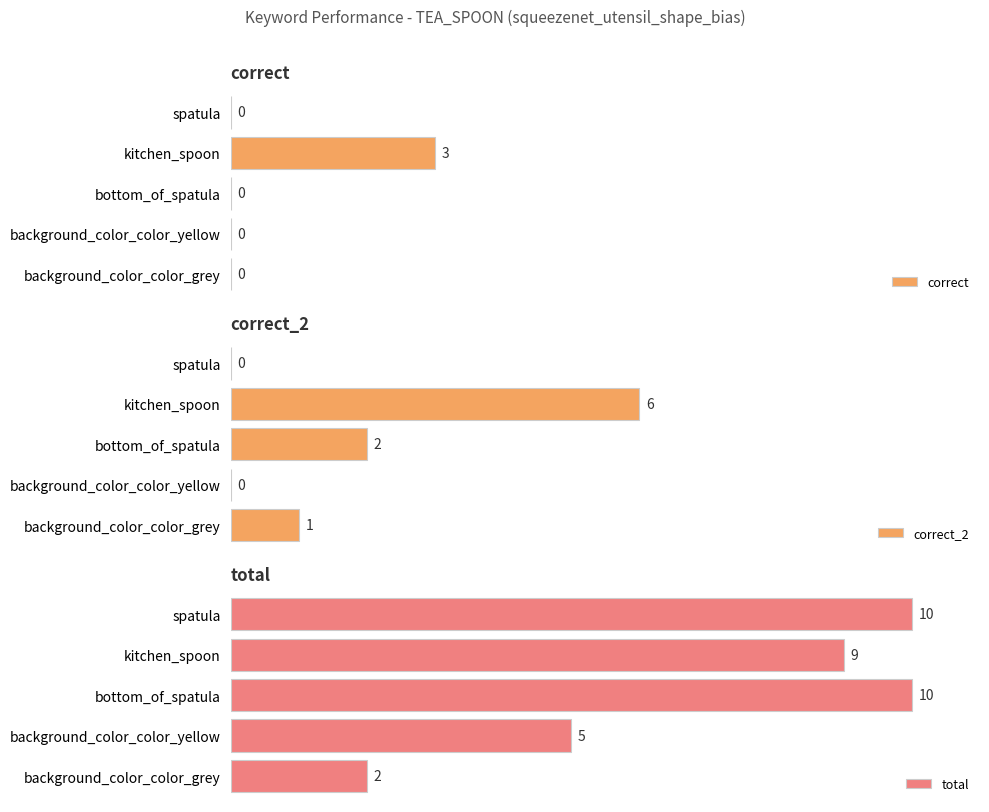

Rank the categories by correct_2 value from highest to lowest.

kitchen_spoon, bottom_of_spatula, background_color_color_grey, background_color_color_yellow, spatula